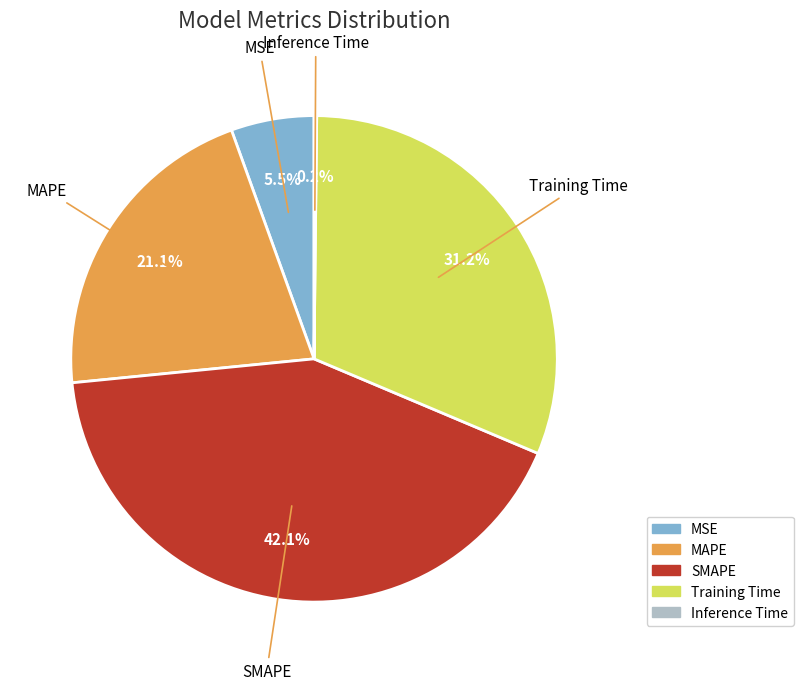

What is the largest slice in the pie chart?

SMAPE